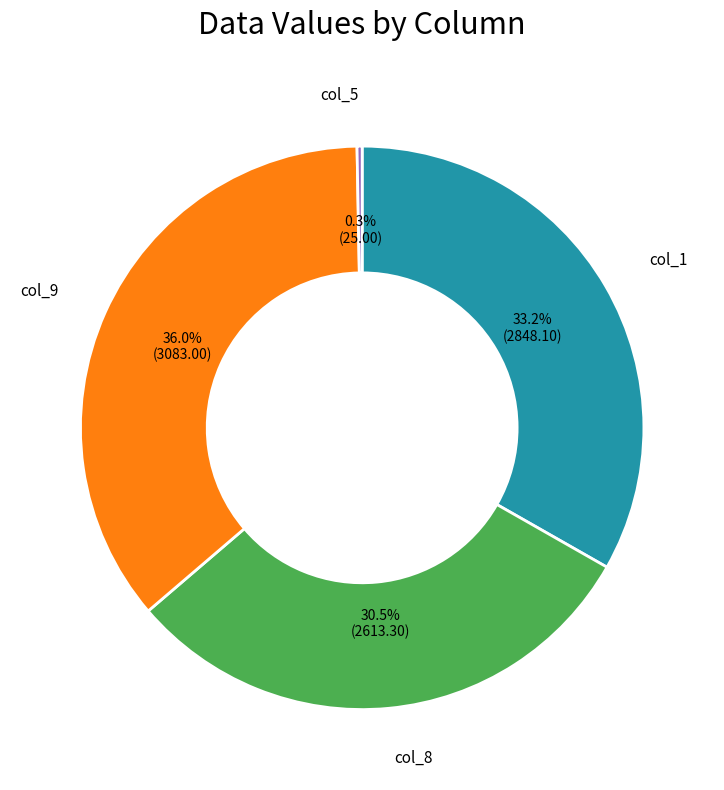

Is there a majority slice in this chart?

No